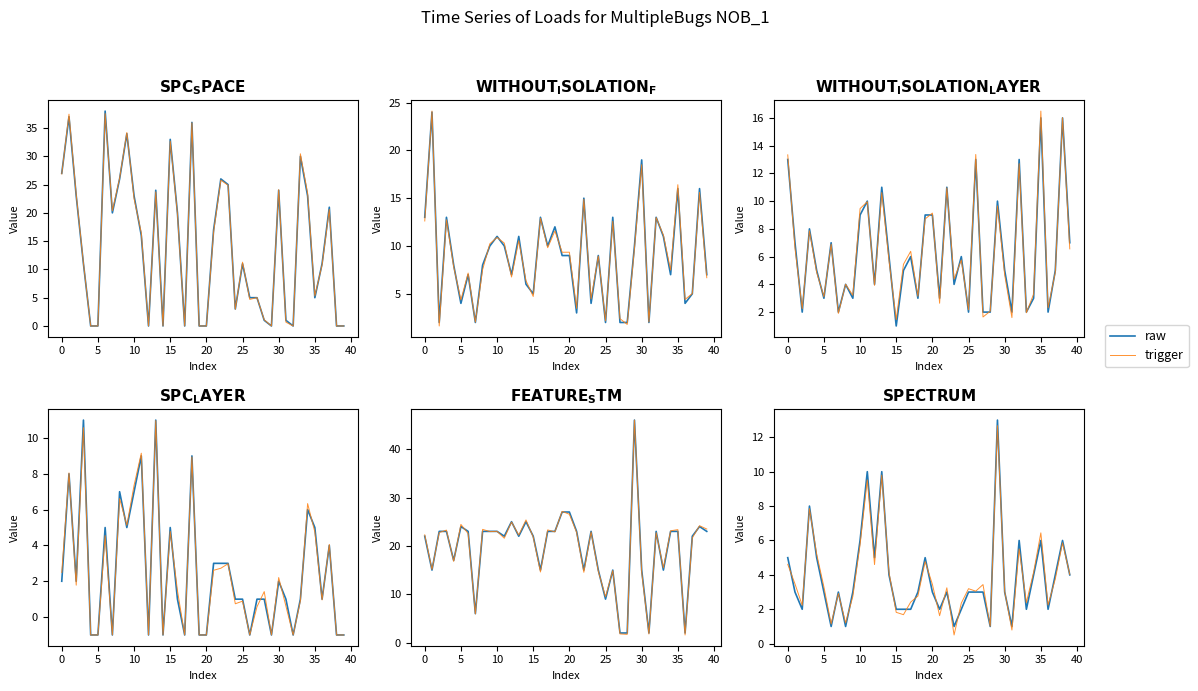

How many interior local peaks does the raw series have?

10